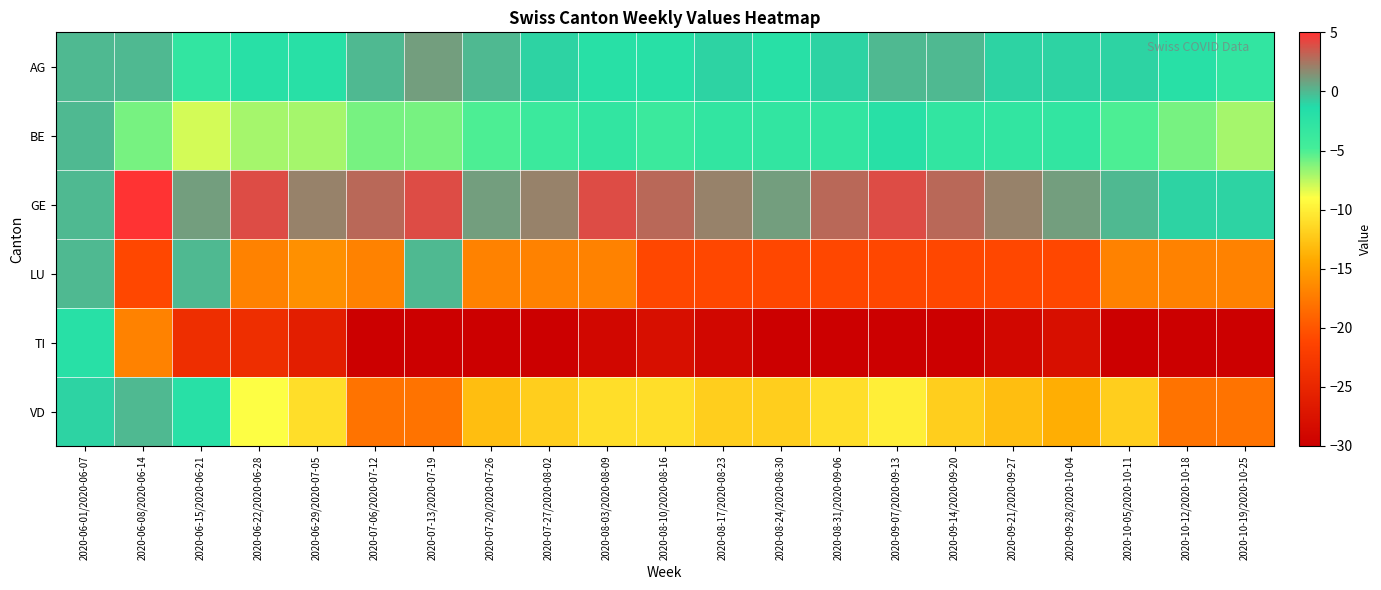

How many distinct data groups are displayed?

6